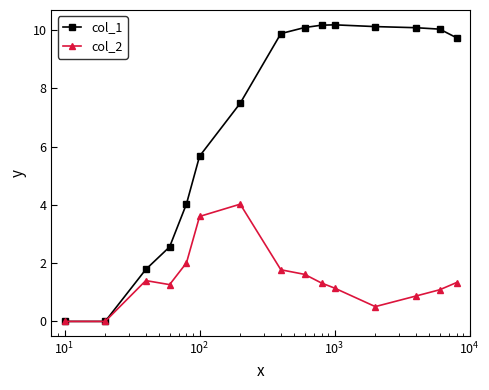

Which series has the largest total across all categories?

col_1